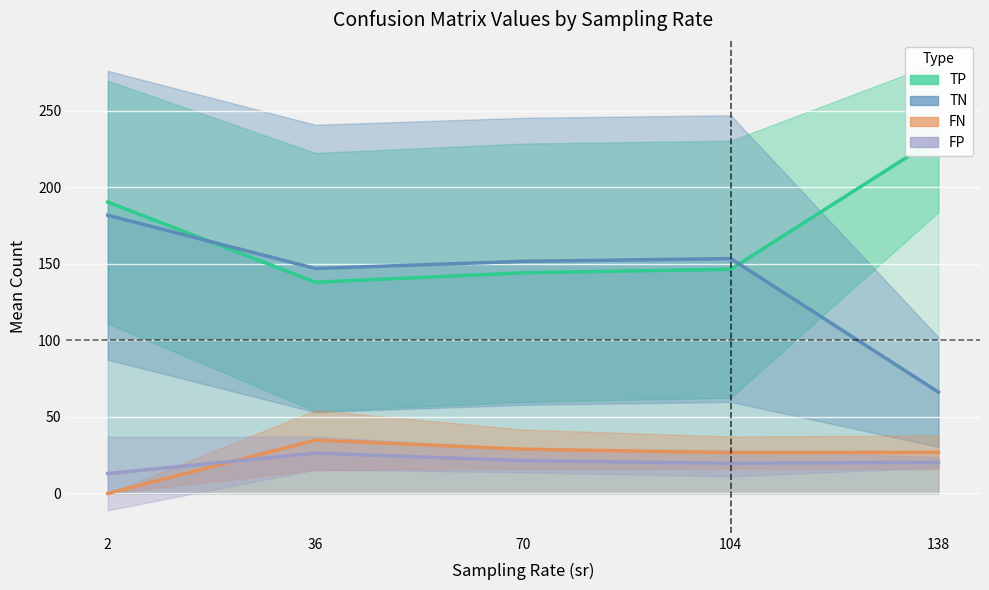

How many positive values does the FN series have?

4